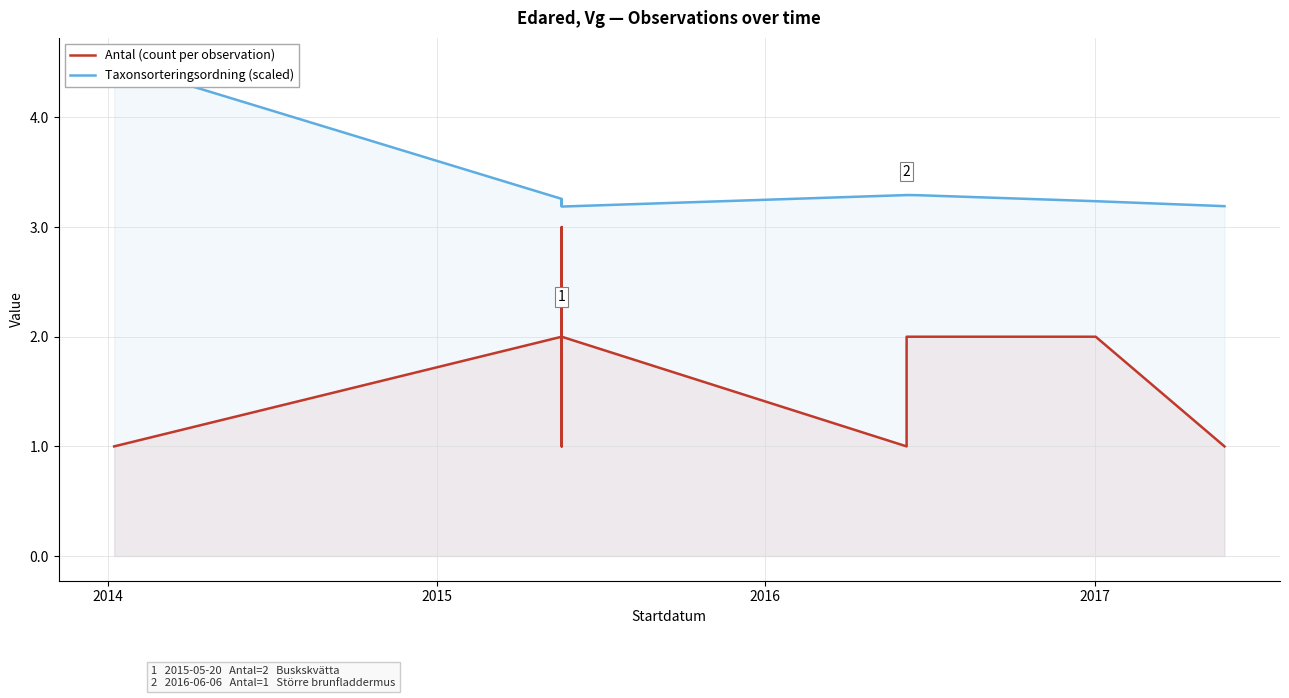

Does the chart display data point markers on the line(s)?

No